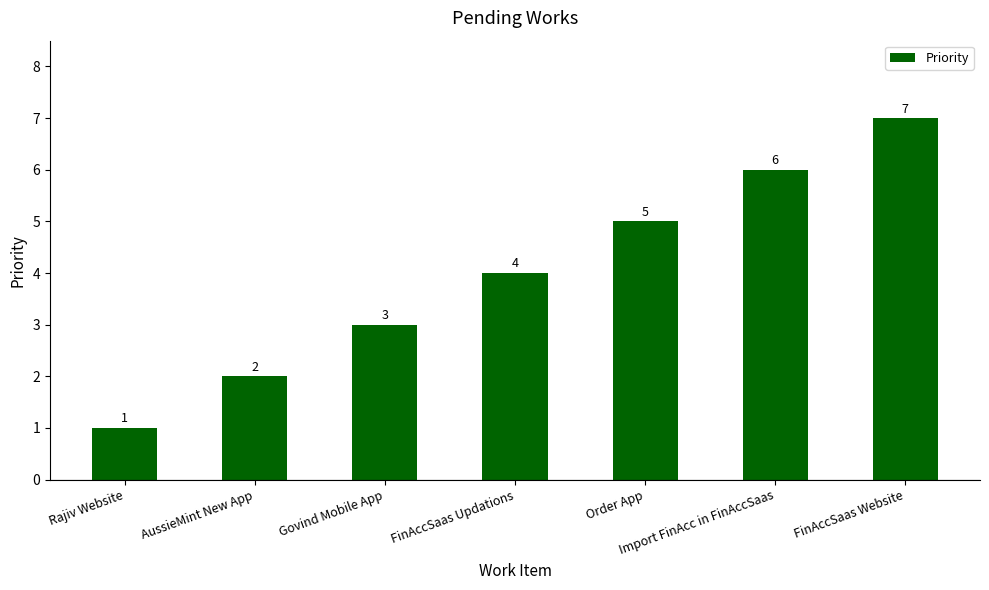

Does the chart contain stacked bars?

No